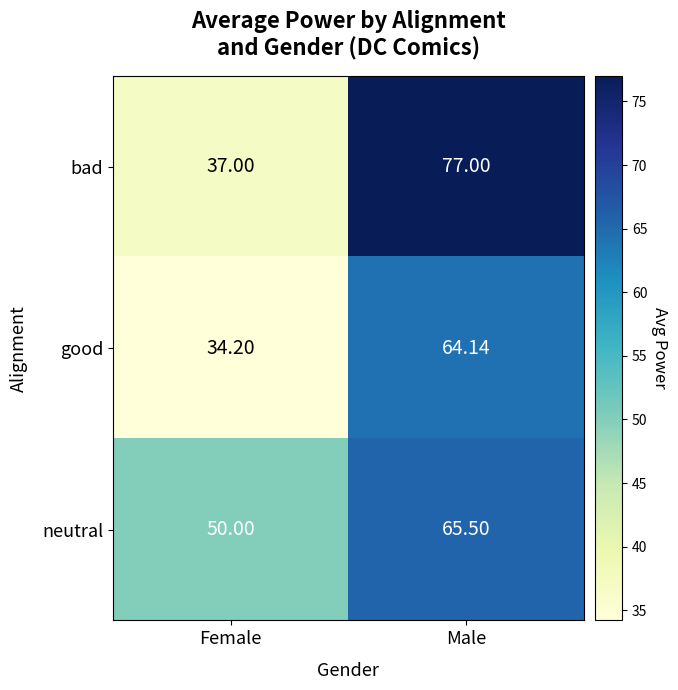

At how many categories does at least one series exceed 76?

1